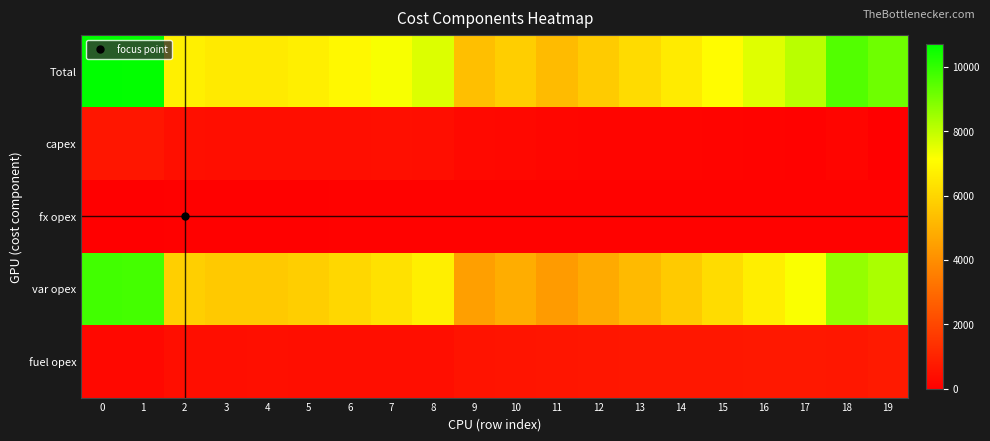

At how many categories does at least one series exceed 9323?

3